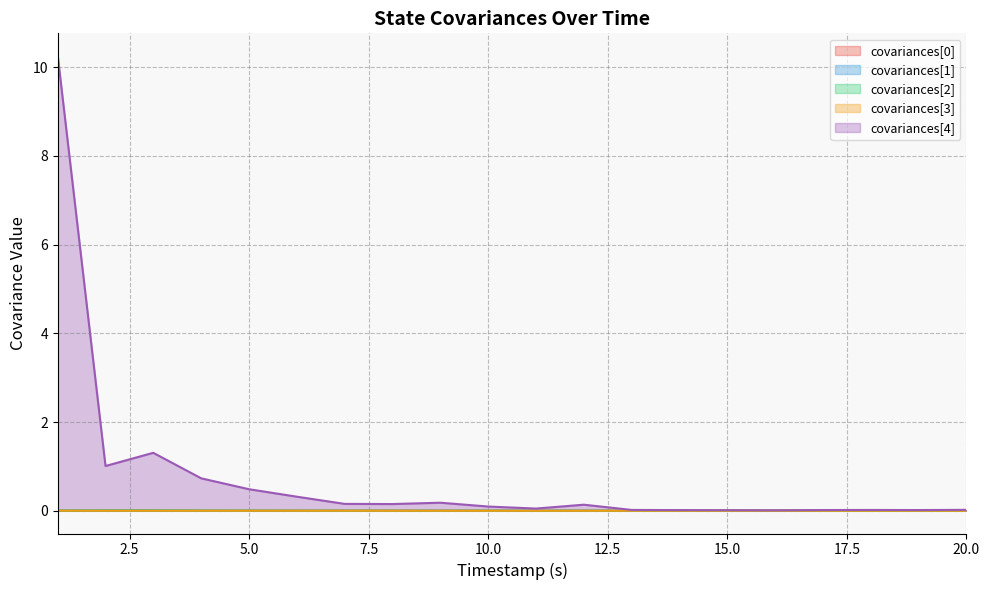

Which series has the largest total across all categories?

covariances[4]